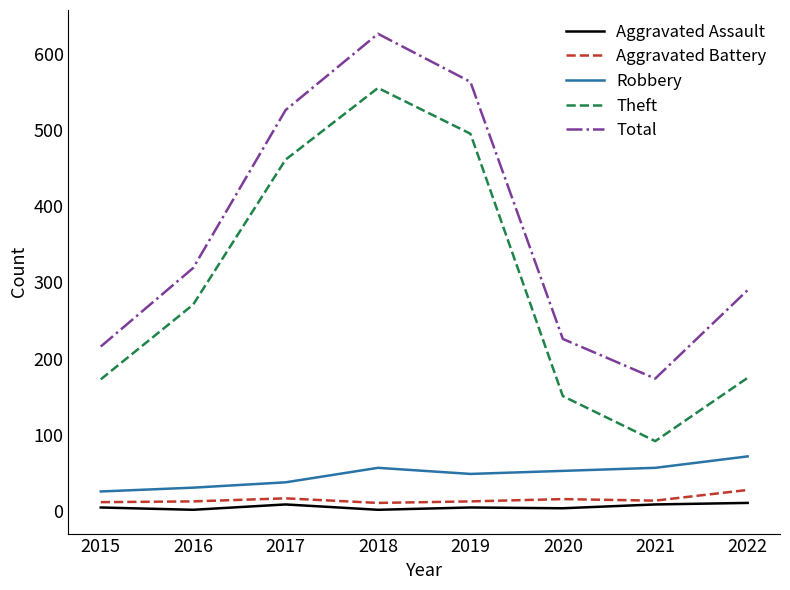

True or false: Total and Aggravated Battery intersect in this chart.

False